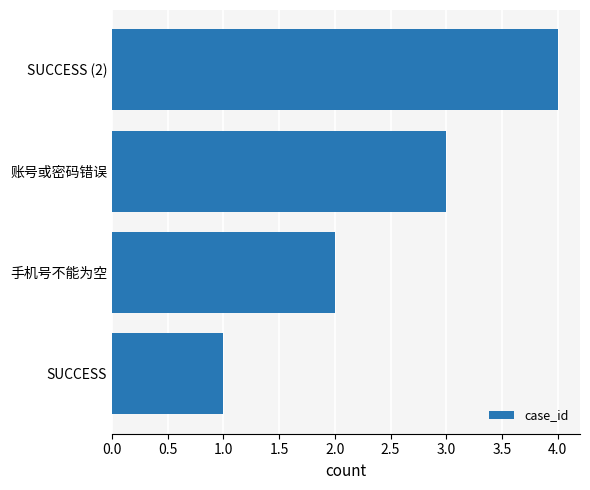

What is the change in value from 手机号不能为空 to 账号或密码错误?

+1